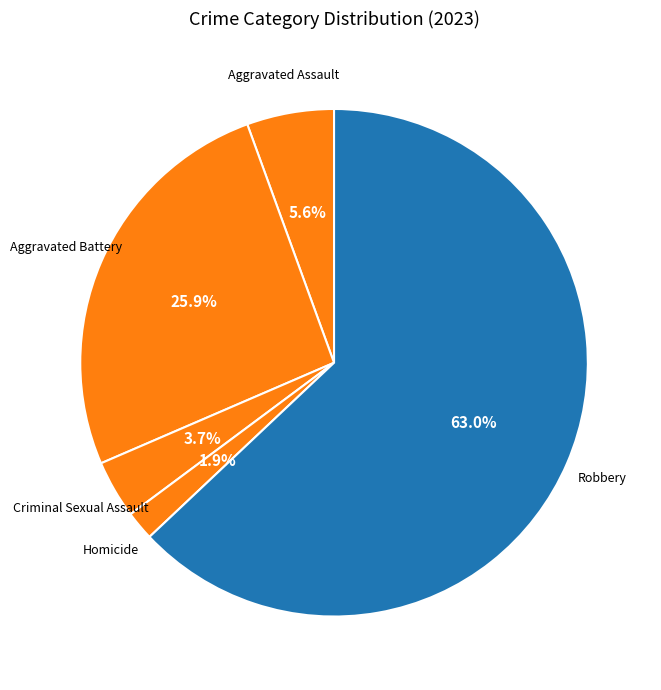

Between Aggravated Battery and Aggravated Assault, which is larger?

Aggravated Battery